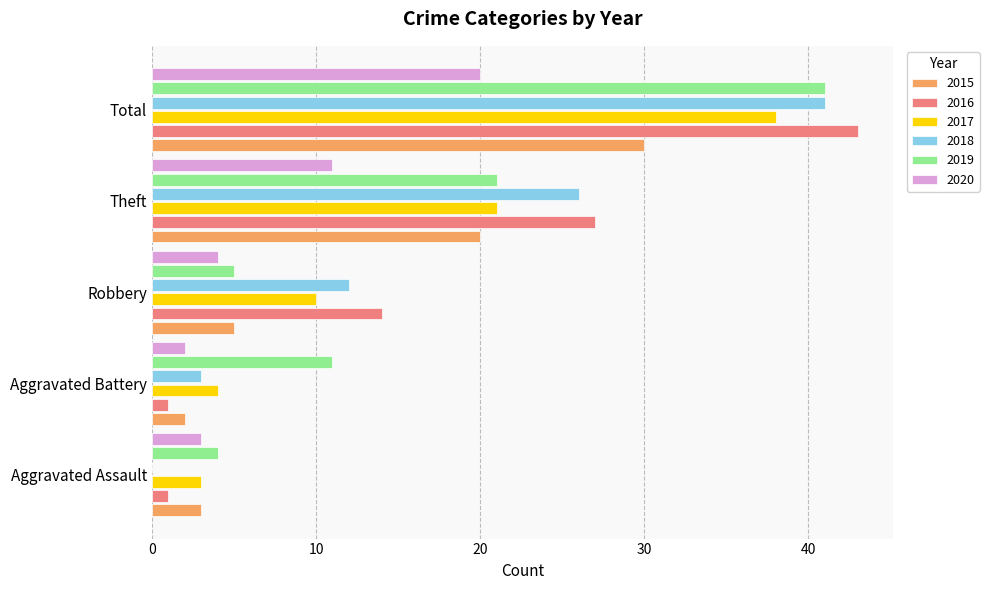

What value does the 2018 series have at Robbery, to the nearest 10?

10